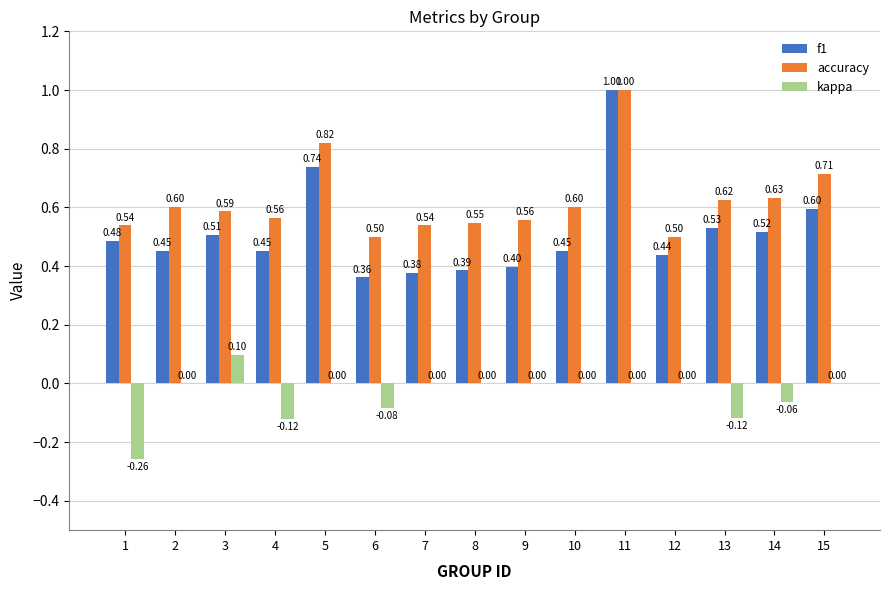

How many categories are shown in the chart?

15